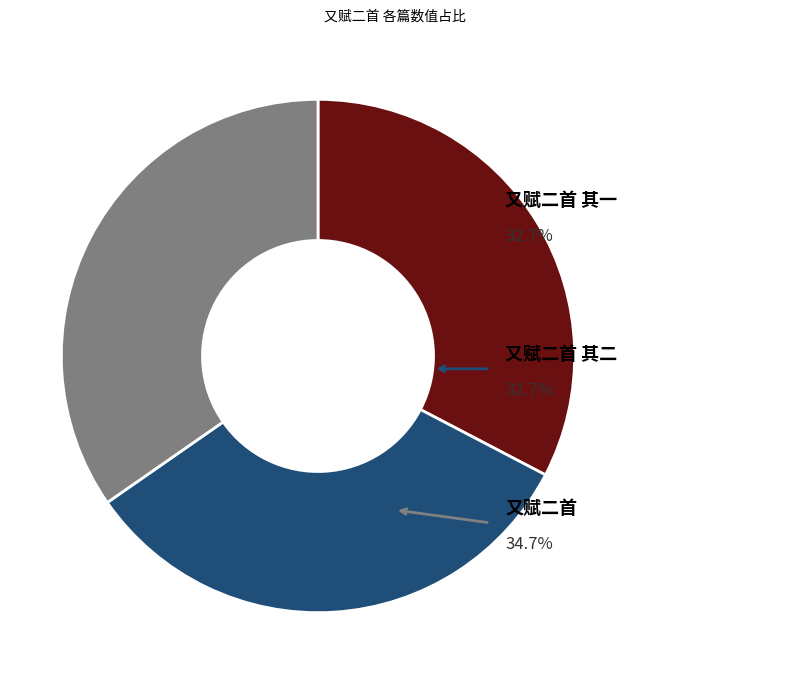

What percentage is NOT represented by 又赋二首 其一?

67.3%